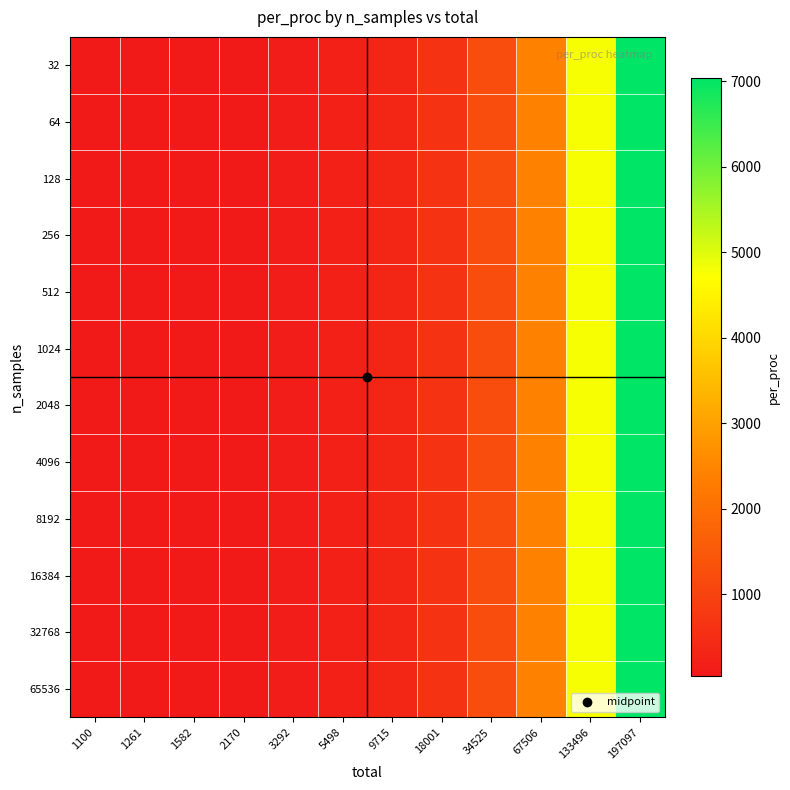

Reading left to right, list all the values displayed in this chart.

32: 1100=39.3	1261=45.0	1582=56.5	2170=77.5	3292=117.6	5498=196.4	9715=347.0	18001=642.9	34525=1233.0	67506=2410.9	133496=4767.7	197097=7039.2
64: 1100=39.3	1261=45.0	1582=56.5	2170=77.5	3292=117.6	5498=196.4	9715=347.0	18001=642.9	34525=1233.0	67506=2410.9	133496=4767.7	197097=7039.2
128: 1100=39.3	1261=45.0	1582=56.5	2170=77.5	3292=117.6	5498=196.4	9715=347.0	18001=642.9	34525=1233.0	67506=2410.9	133496=4767.7	197097=7039.2
256: 1100=39.3	1261=45.0	1582=56.5	2170=77.5	3292=117.6	5498=196.4	9715=347.0	18001=642.9	34525=1233.0	67506=2410.9	133496=4767.7	197097=7039.2
512: 1100=39.3	1261=45.0	1582=56.5	2170=77.5	3292=117.6	5498=196.4	9715=347.0	18001=642.9	34525=1233.0	67506=2410.9	133496=4767.7	197097=7039.2
1024: 1100=39.3	1261=45.0	1582=56.5	2170=77.5	3292=117.6	5498=196.4	9715=347.0	18001=642.9	34525=1233.0	67506=2410.9	133496=4767.7	197097=7039.2
2048: 1100=39.3	1261=45.0	1582=56.5	2170=77.5	3292=117.6	5498=196.4	9715=347.0	18001=642.9	34525=1233.0	67506=2410.9	133496=4767.7	197097=7039.2
4096: 1100=39.3	1261=45.0	1582=56.5	2170=77.5	3292=117.6	5498=196.4	9715=347.0	18001=642.9	34525=1233.0	67506=2410.9	133496=4767.7	197097=7039.2
8192: 1100=39.3	1261=45.0	1582=56.5	2170=77.5	3292=117.6	5498=196.4	9715=347.0	18001=642.9	34525=1233.0	67506=2410.9	133496=4767.7	197097=7039.2
16384: 1100=39.3	1261=45.0	1582=56.5	2170=77.5	3292=117.6	5498=196.4	9715=347.0	18001=642.9	34525=1233.0	67506=2410.9	133496=4767.7	197097=7039.2
32768: 1100=39.3	1261=45.0	1582=56.5	2170=77.5	3292=117.6	5498=196.4	9715=347.0	18001=642.9	34525=1233.0	67506=2410.9	133496=4767.7	197097=7039.2
65536: 1100=39.3	1261=45.0	1582=56.5	2170=77.5	3292=117.6	5498=196.4	9715=347.0	18001=642.9	34525=1233.0	67506=2410.9	133496=4767.7	197097=7039.2